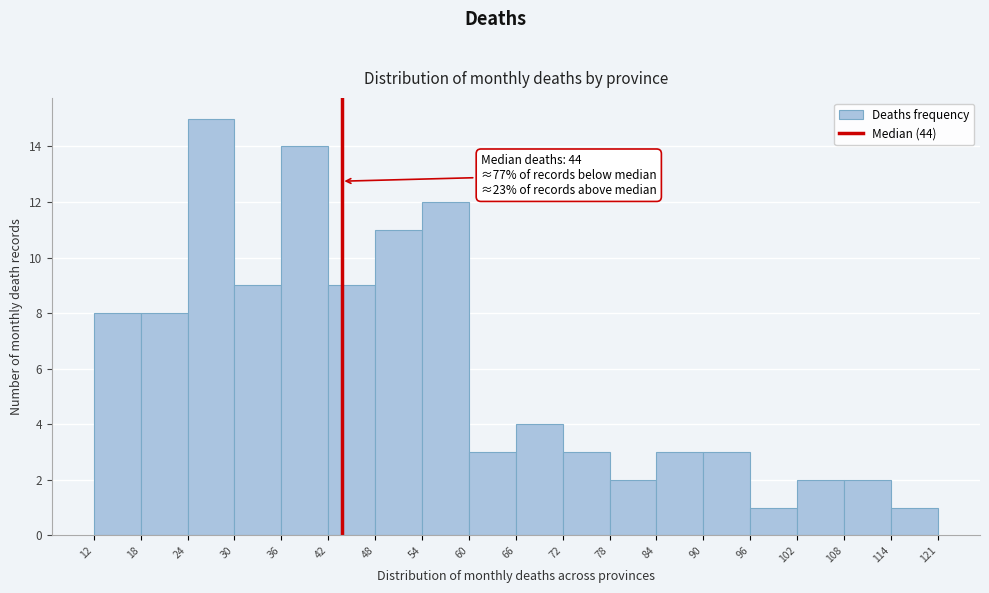

Over which range of the x-axis is the bar tallest?

24 to 30